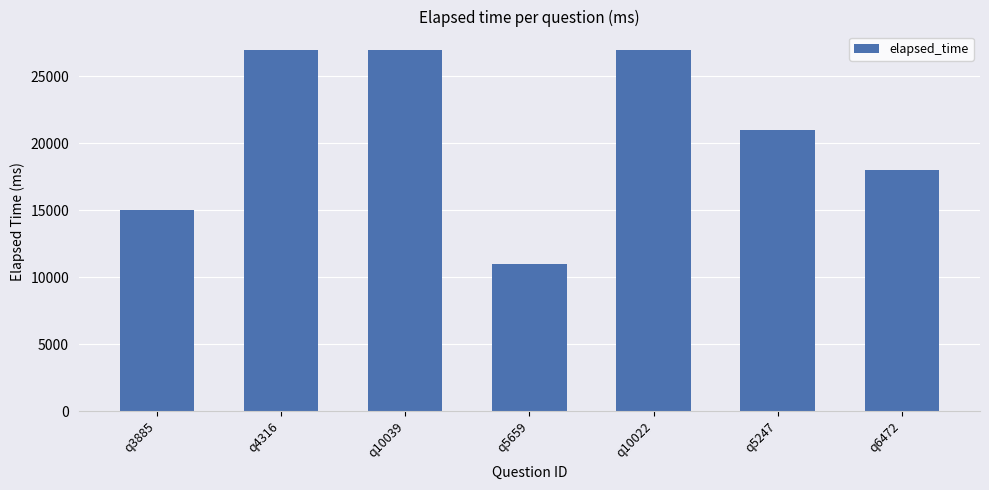

At which category does the chart reach its minimum across all series?

q5659